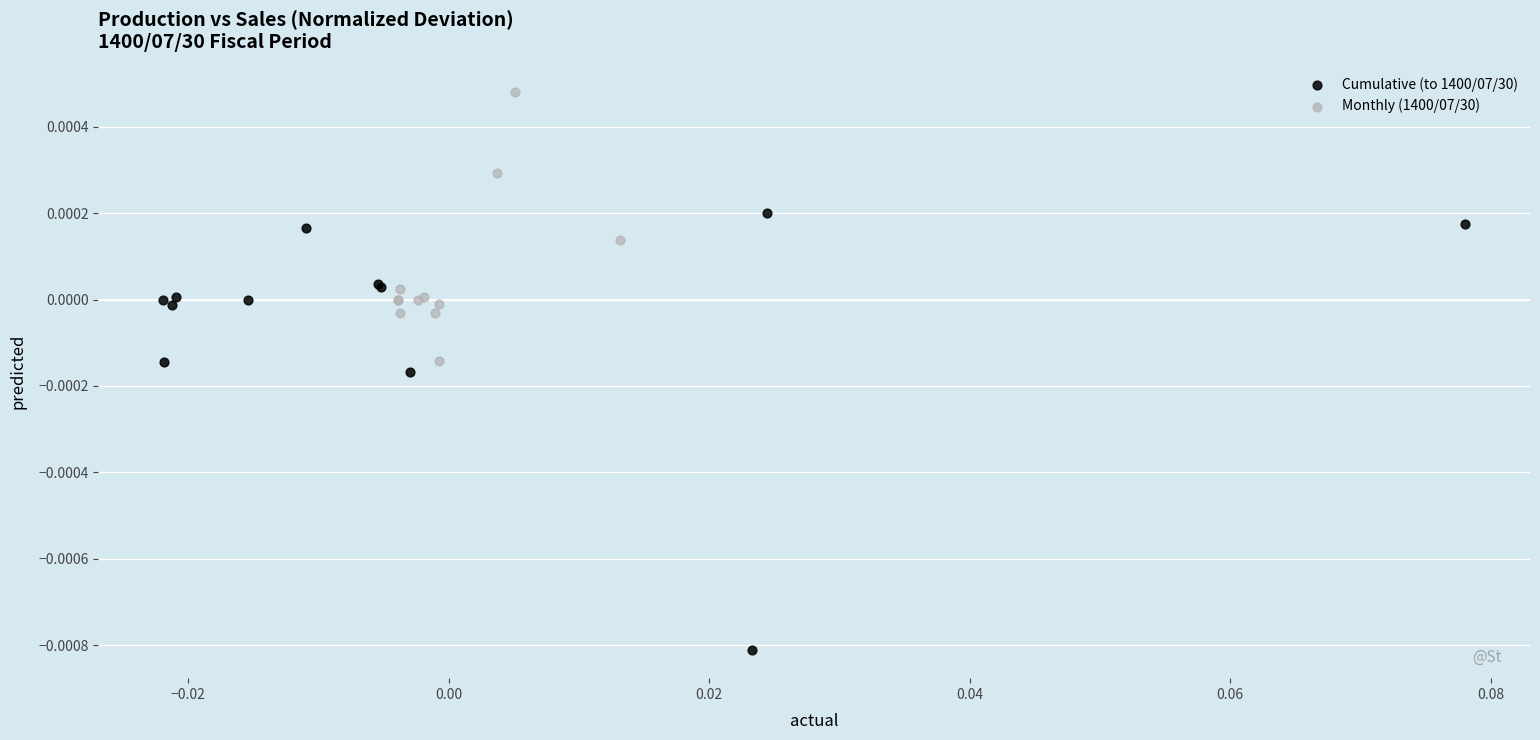

Which series has the largest Y range (max minus min)?

Cumulative (to 1400/07/30)